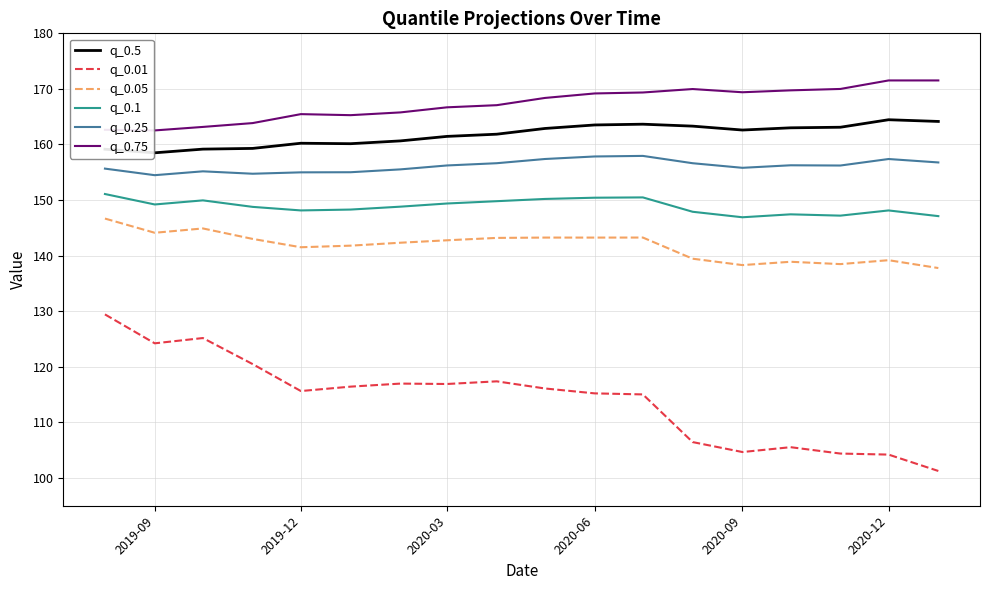

Which series has the largest total across all categories?

q_0.75